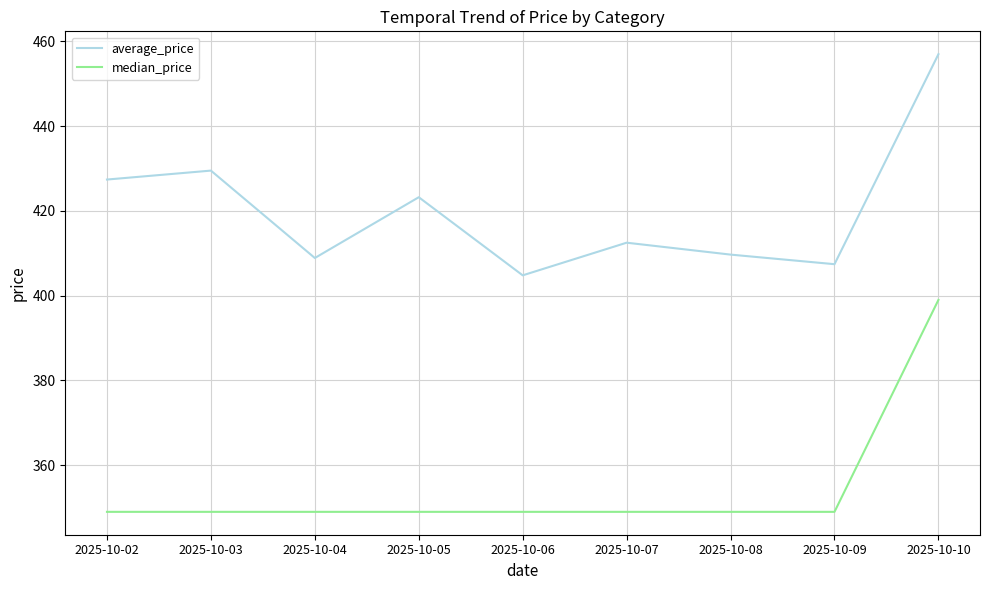

What is the sum of all median_price values?

3191.0